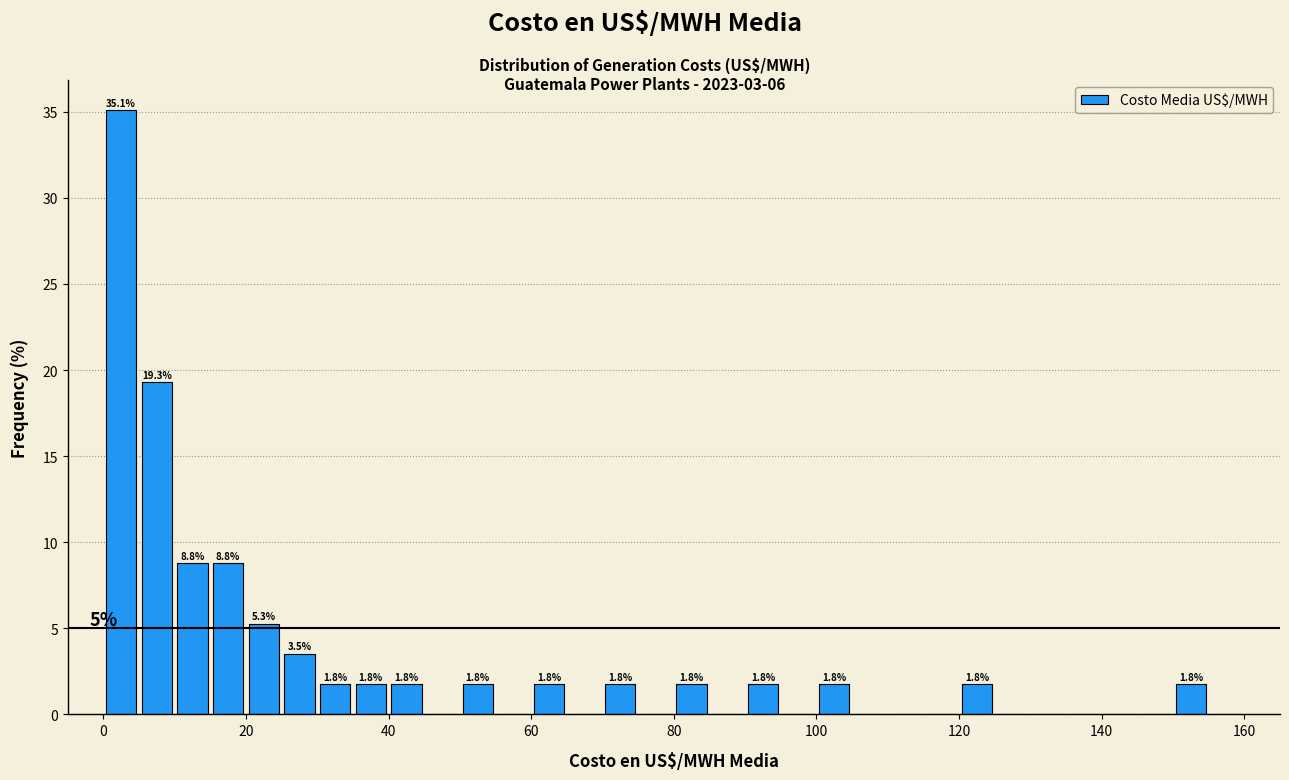

Read against the x-axis, roughly where is the centre of the tallest bar?

2